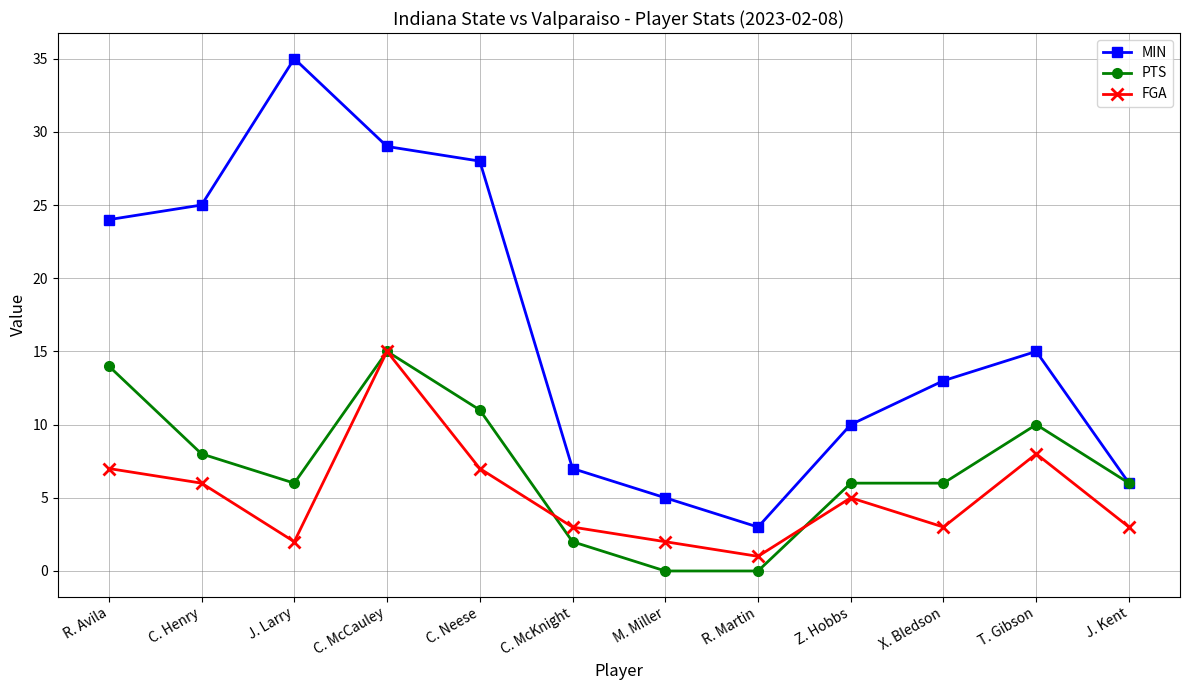

True or false: MIN and FGA cross at least once.

False